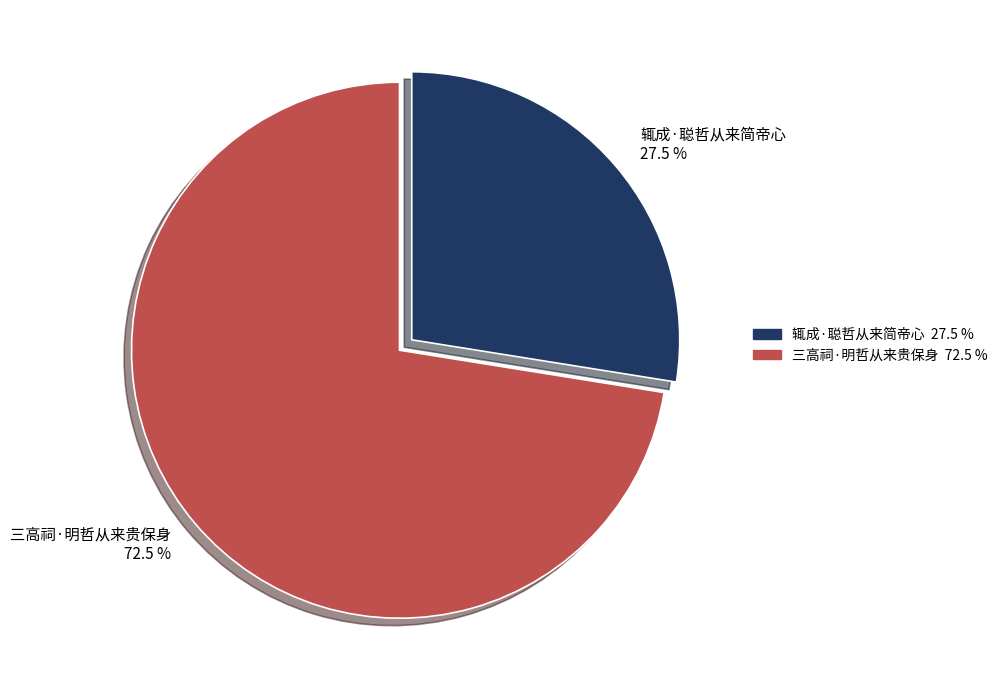

Is 三高祠·明哲从来贵保身 the majority of the pie?

Yes